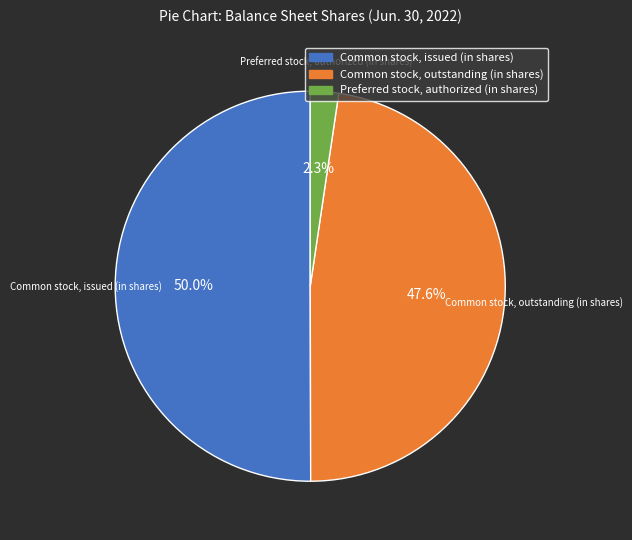

How much of the chart is everything except Common stock, outstanding (in shares)?

52.4%